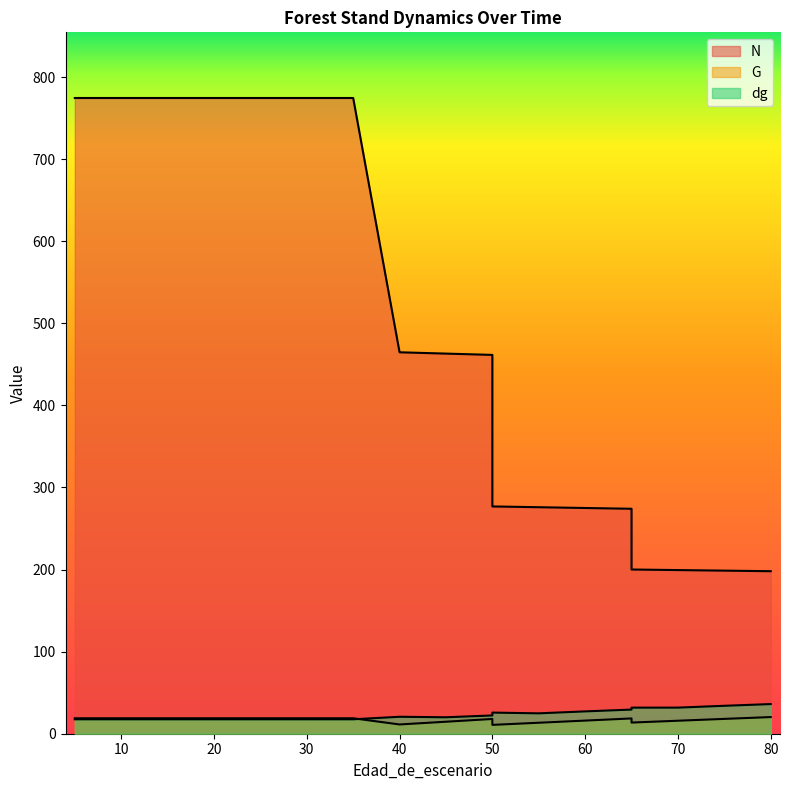

Which series has the largest range (max minus min)?

N